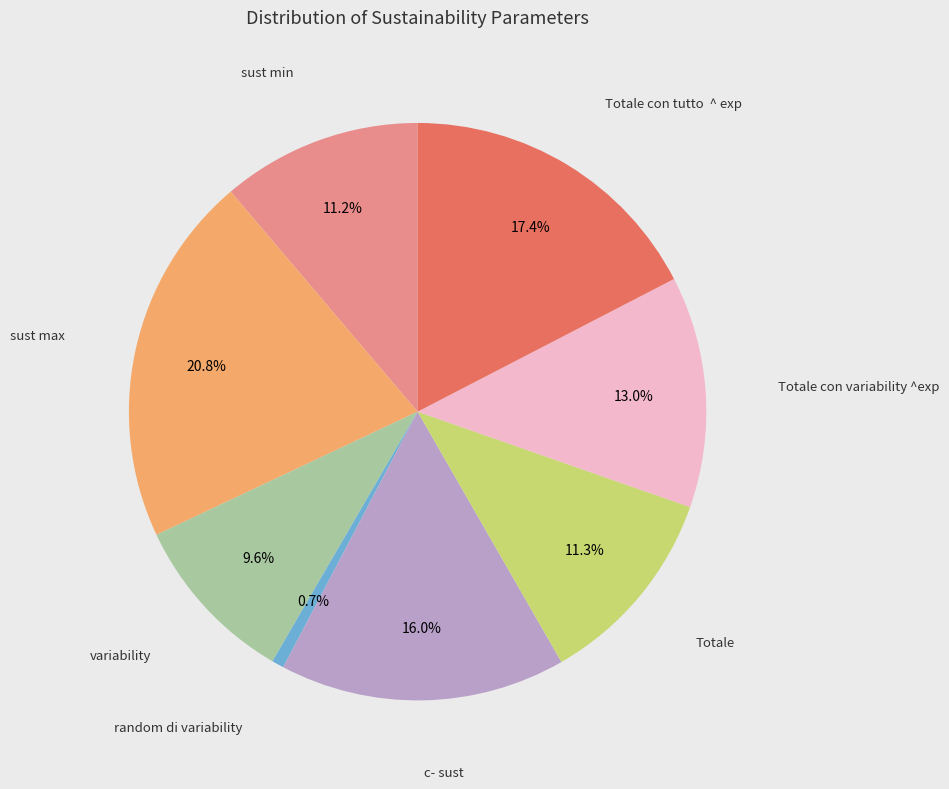

Is there a majority slice in this chart?

No